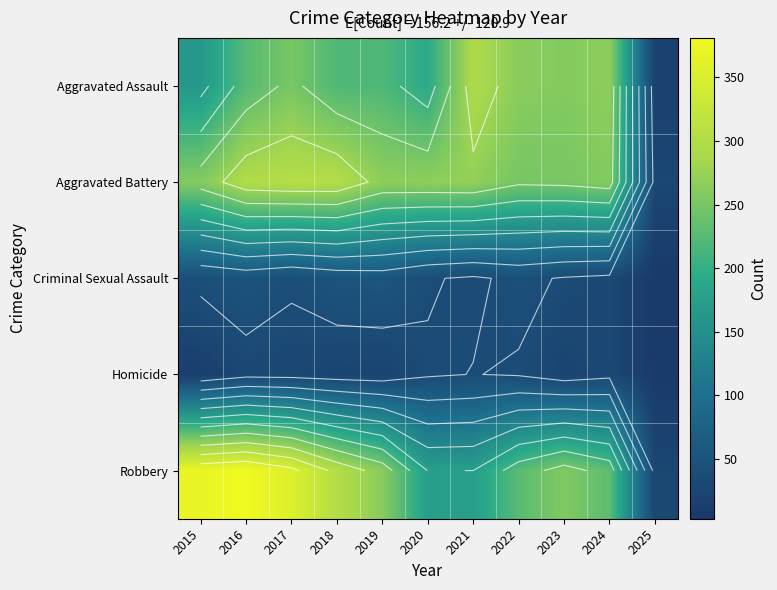

Rank the categories by Homicide value from lowest to highest.

2025, 2015, 2019, 2023, 2018, 2017, 2016, 2024, 2020, 2022, 2021